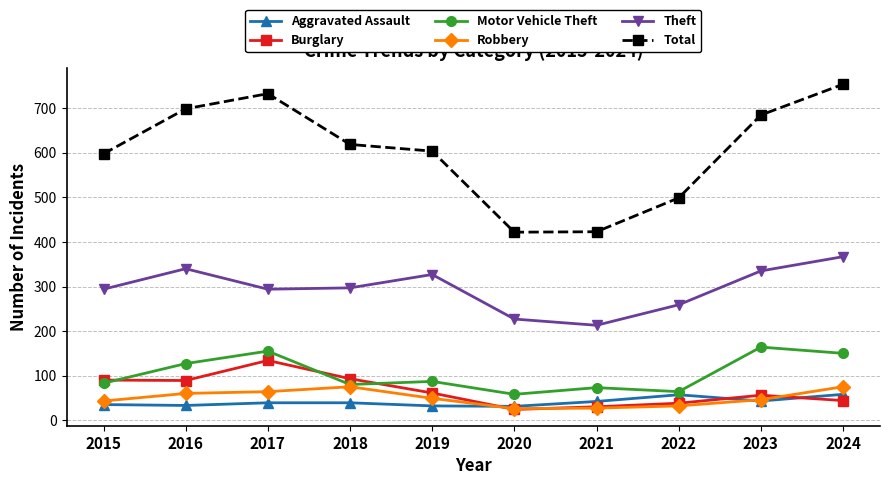

What is the total value across all series at 2023?

1329